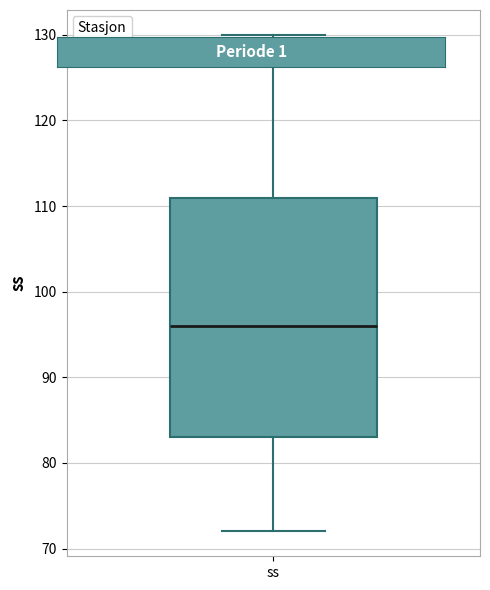

Transcribe this box plot: give where the median line is, the range the box spans, and where the two whiskers end, as read against the y-axis. The values are not printed on the chart, so give them approximately, as read against the axis.

median 96, box 83 to 111, whiskers 72 to 130